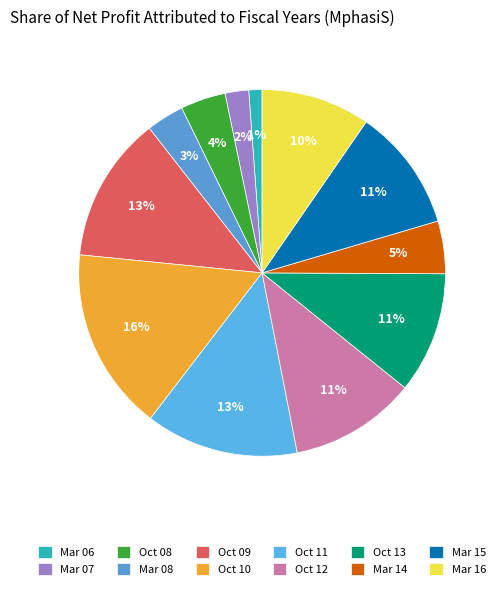

Is it true that Mar 14 is 5% of the pie?

True